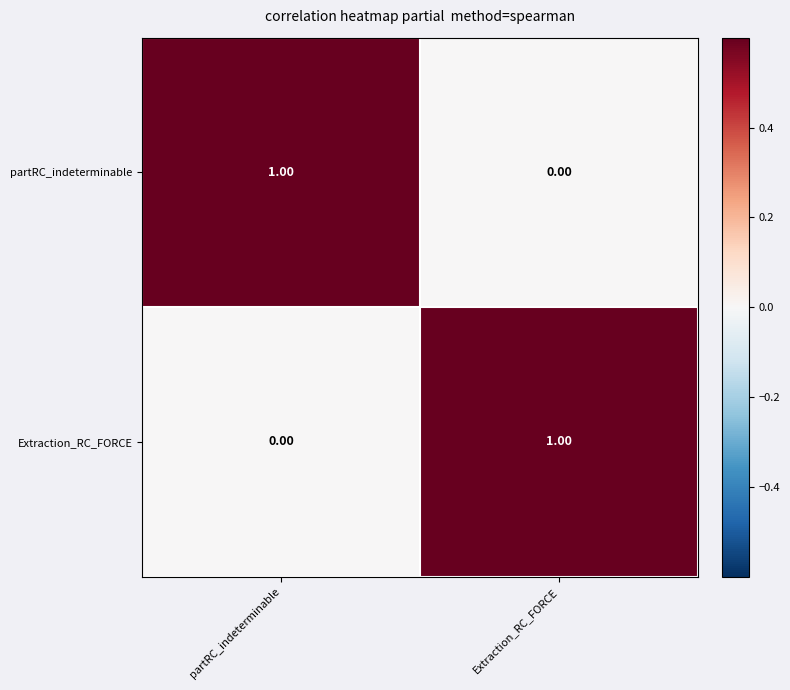

At how many categories does at least one series exceed 0?

2